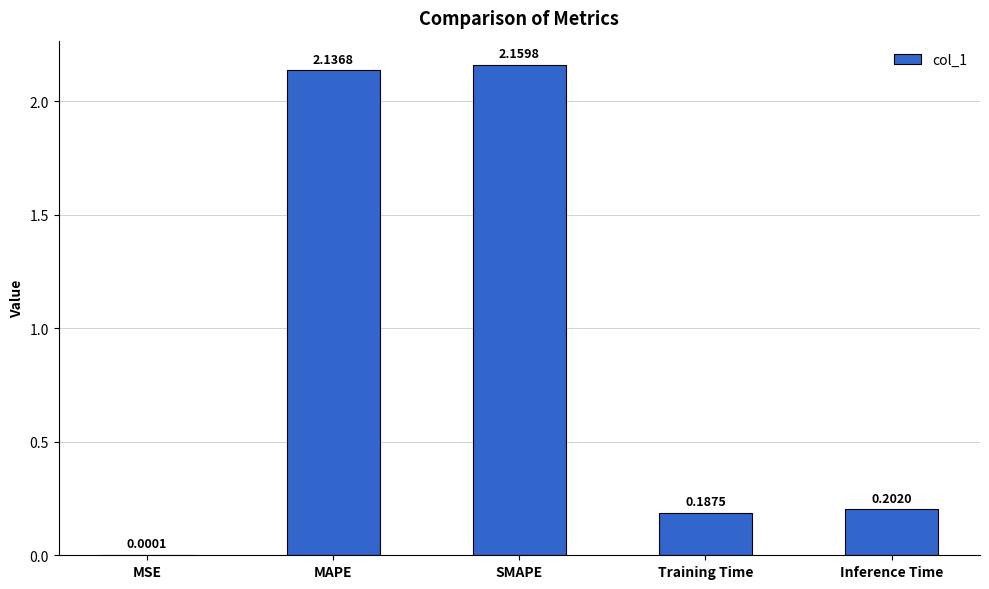

Which has a higher value, Training Time or Inference Time?

Inference Time